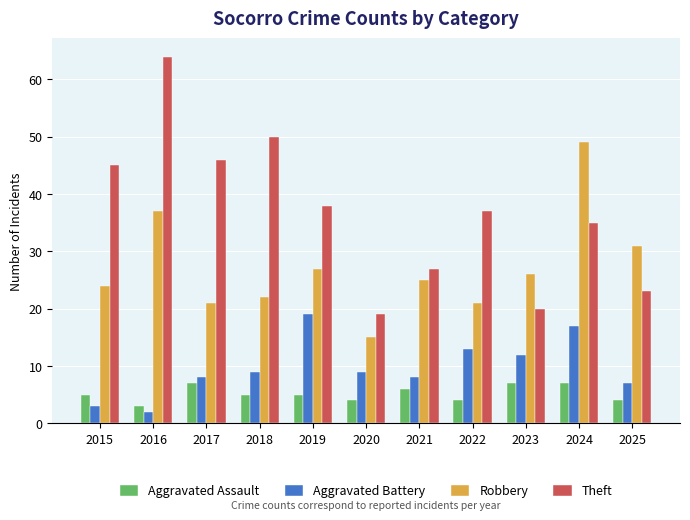

Are the bars horizontal?

No